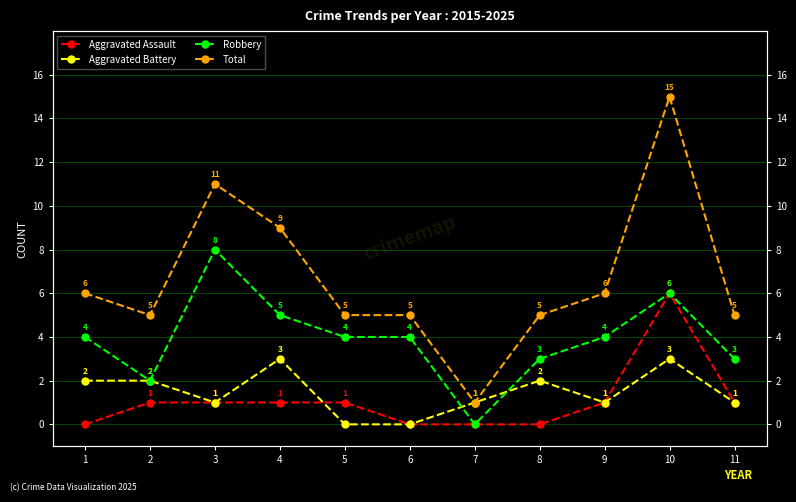

How many interior local valleys does the Robbery series have?

2